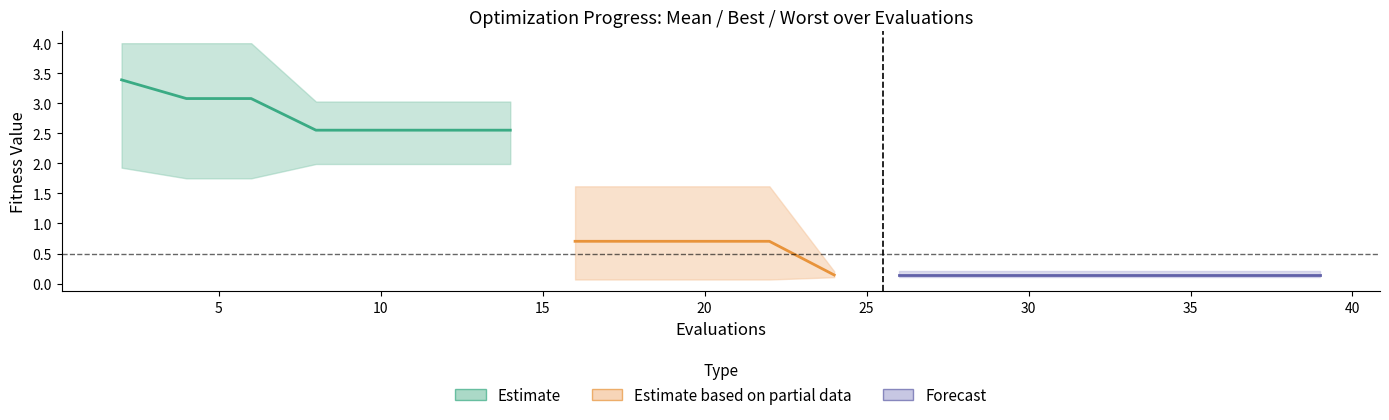

What is the sum of all best values?

14.6